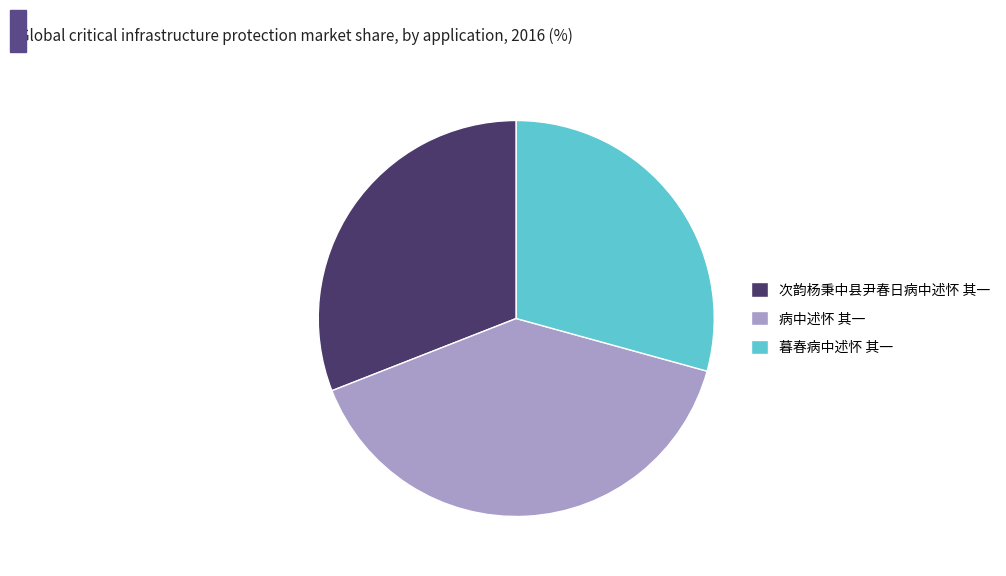

True or false: 病中述怀 其一 accounts for 40% of the total.

True